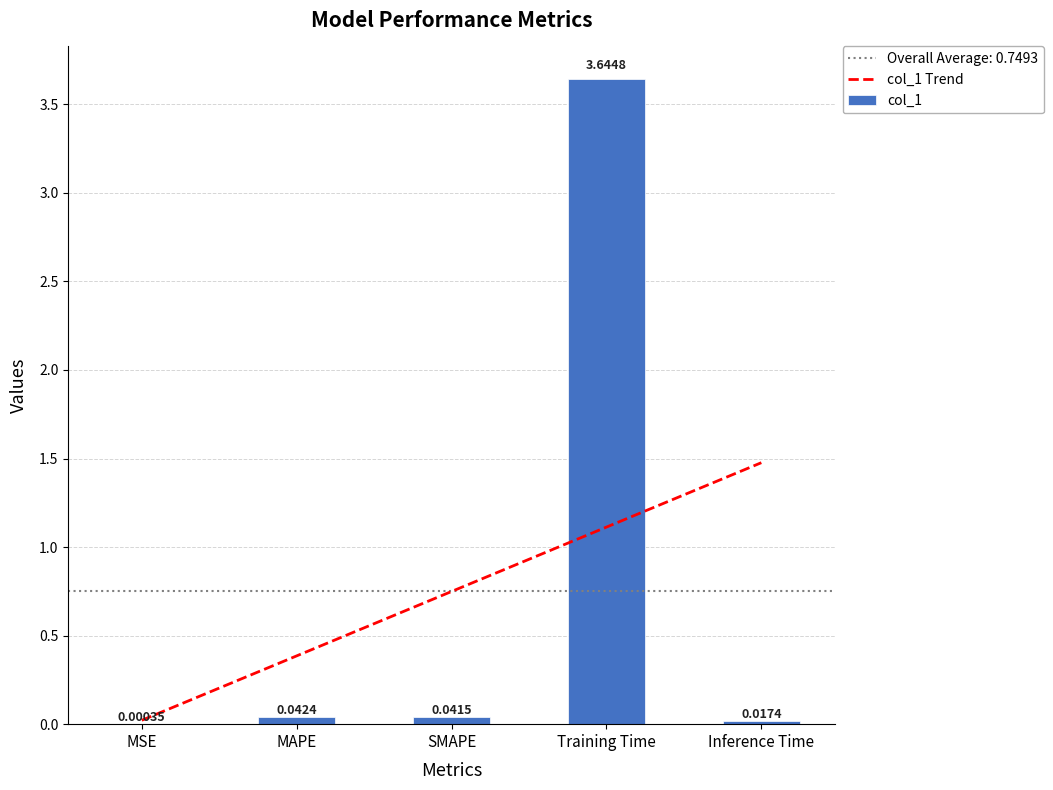

Reading right to left, extract all data points from this chart.

col_1 Trend: Inference Time=1.5	Training Time=1.1	SMAPE=0.7	MAPE=0.4	MSE=0.0
col_1: Inference Time=0.0	Training Time=3.6	SMAPE=0.0	MAPE=0.0	MSE=0.0